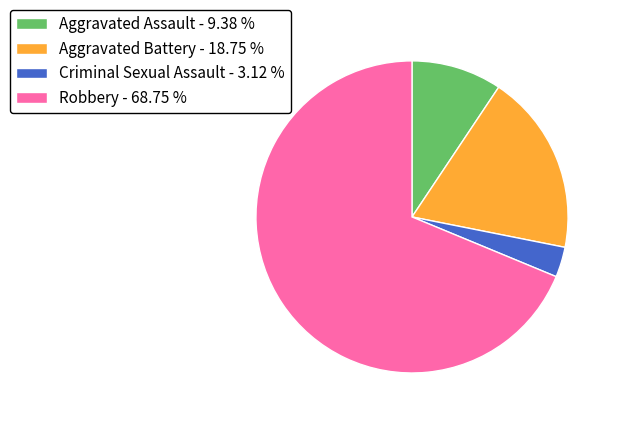

Does Robbery account for over 50% of the chart?

Yes